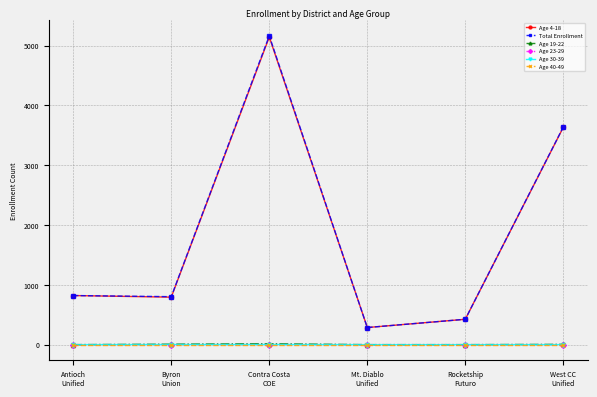

True or false: Age 30-39 has more than 2 interior local peaks.

False